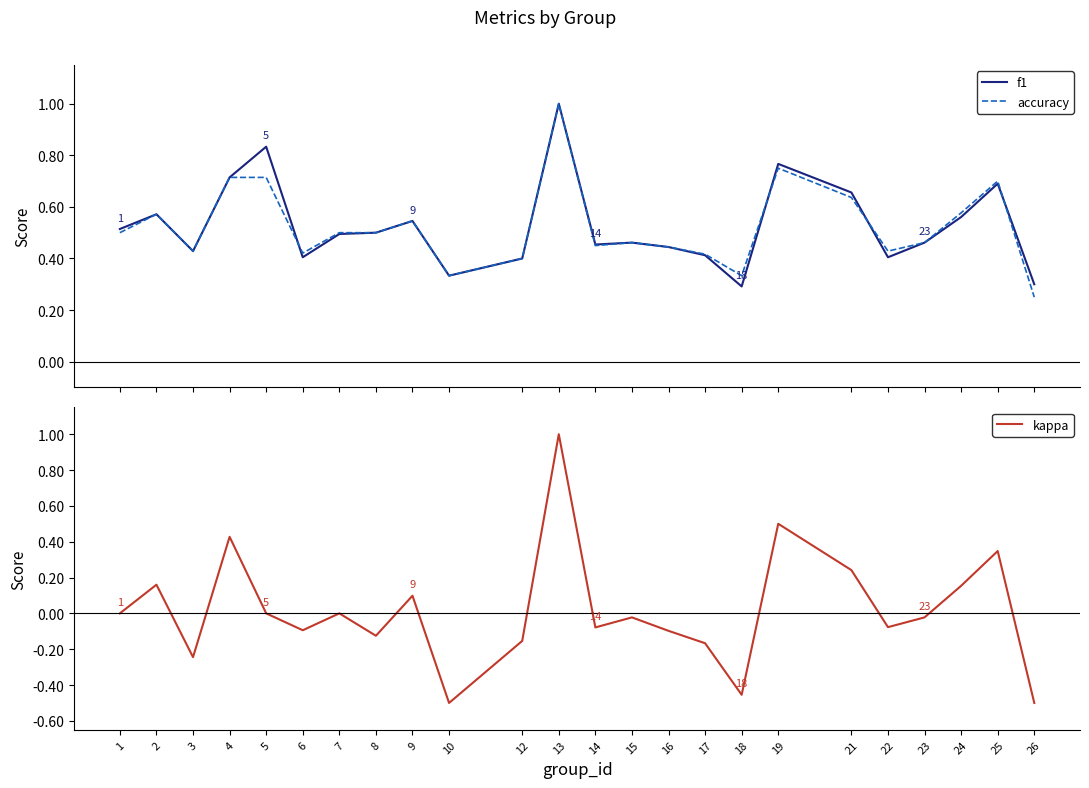

Where is the first local minimum for accuracy?

3